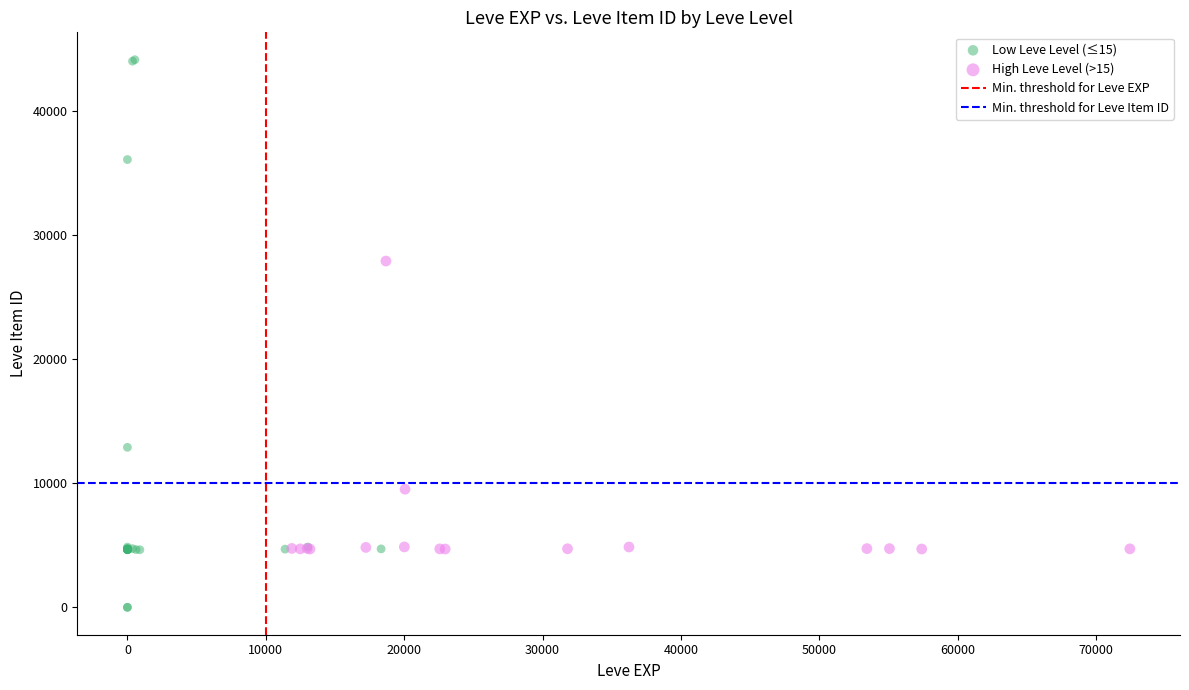

Which series has the widest spread of Y values?

Low Leve Level (≤15)